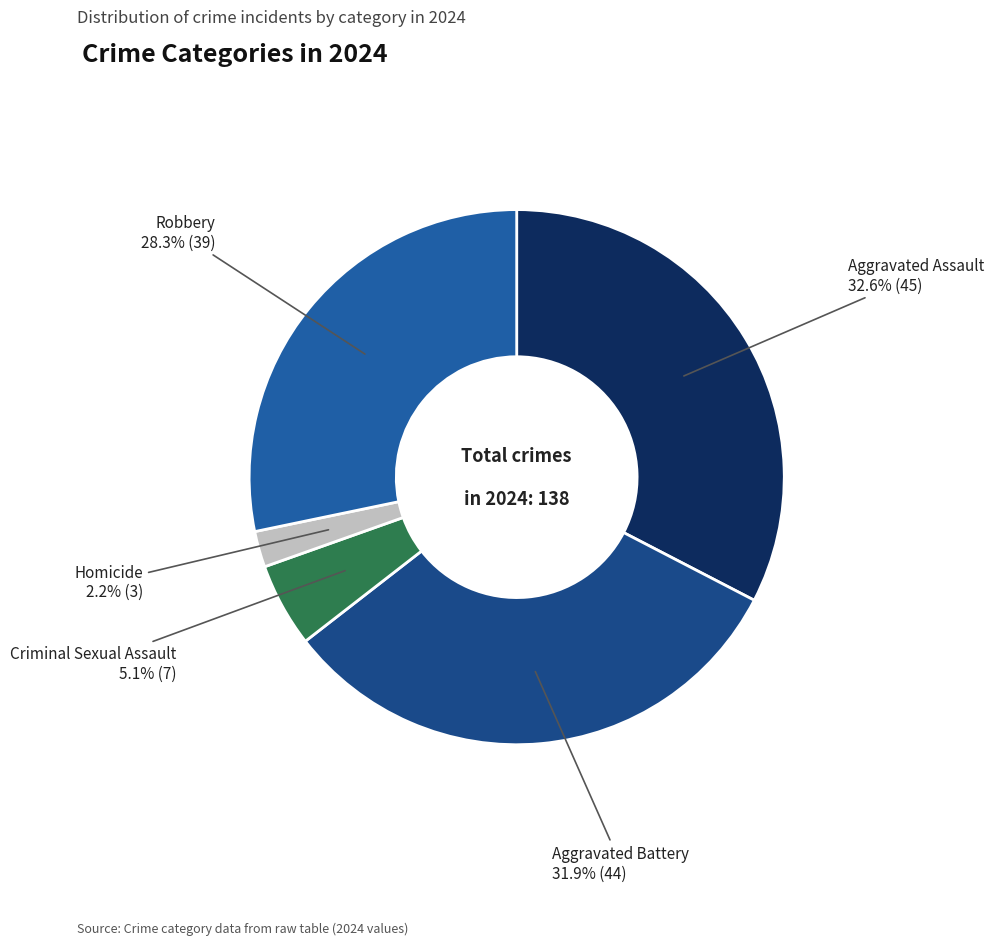

To the nearest percent, what is the difference between the largest and smallest slice percentages?

30%